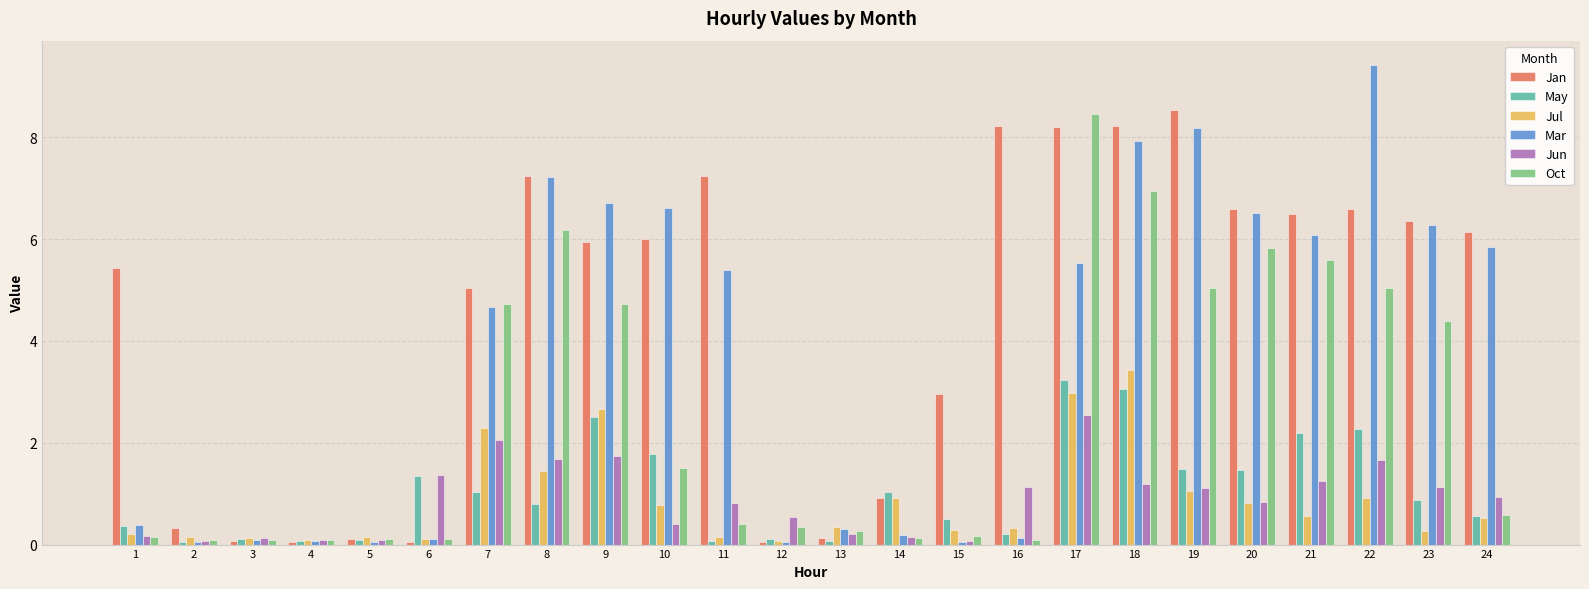

How many data points in Jan are above 5?

15